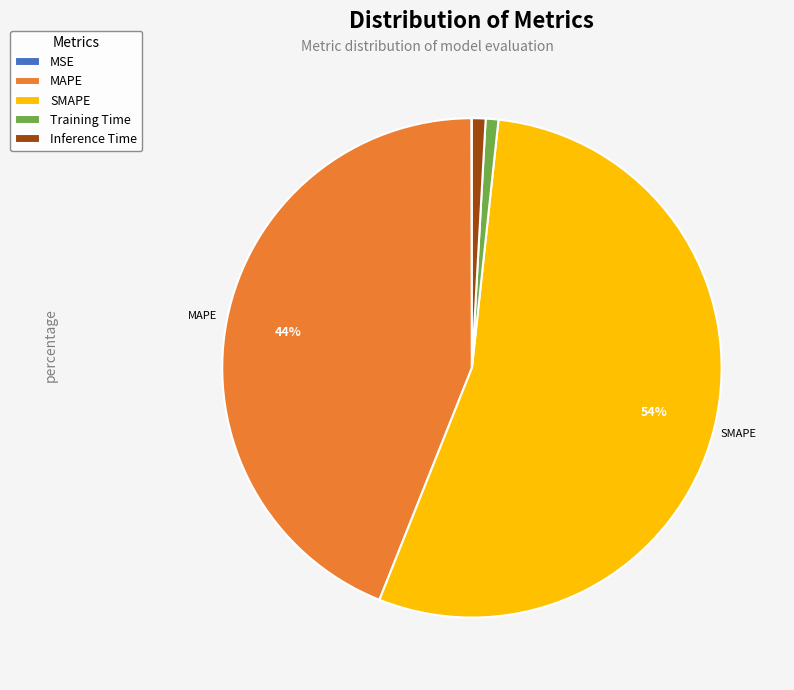

Is there any slice that represents more than half of the pie?

Yes